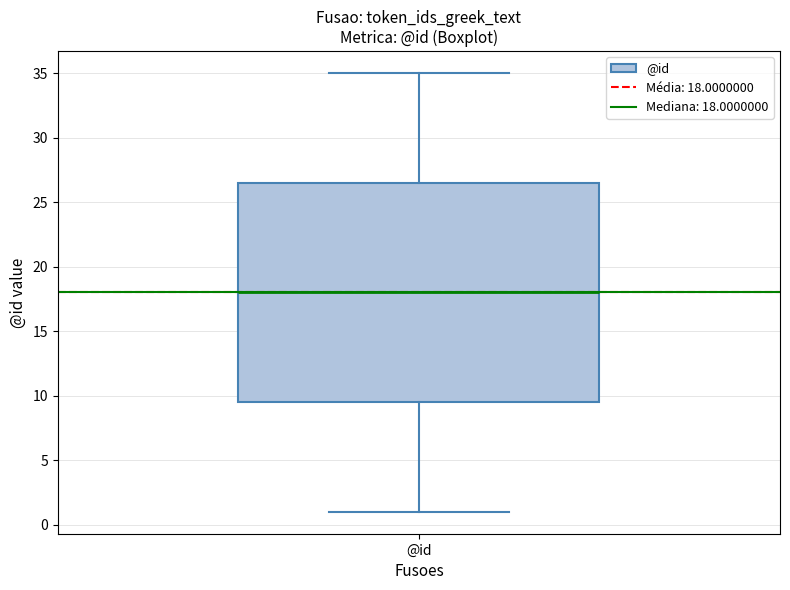

Read this box plot against the y-axis: the position of the median line, the range covered by the box, and the ends of both whiskers. The values are not printed on the chart, so give them approximately, as read against the axis.

median 18.0, box 9.5 to 26.5, whiskers 1.0 to 35.0